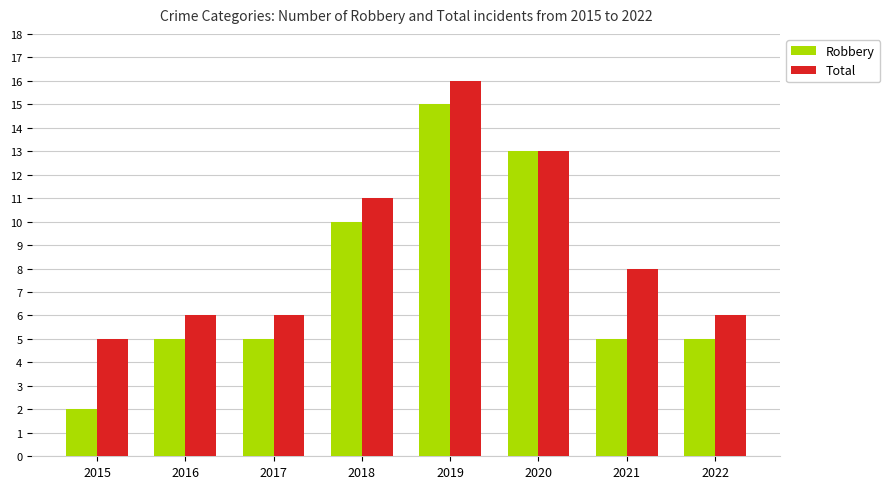

The Robbery series shows 9 at 2021. True or false?

False